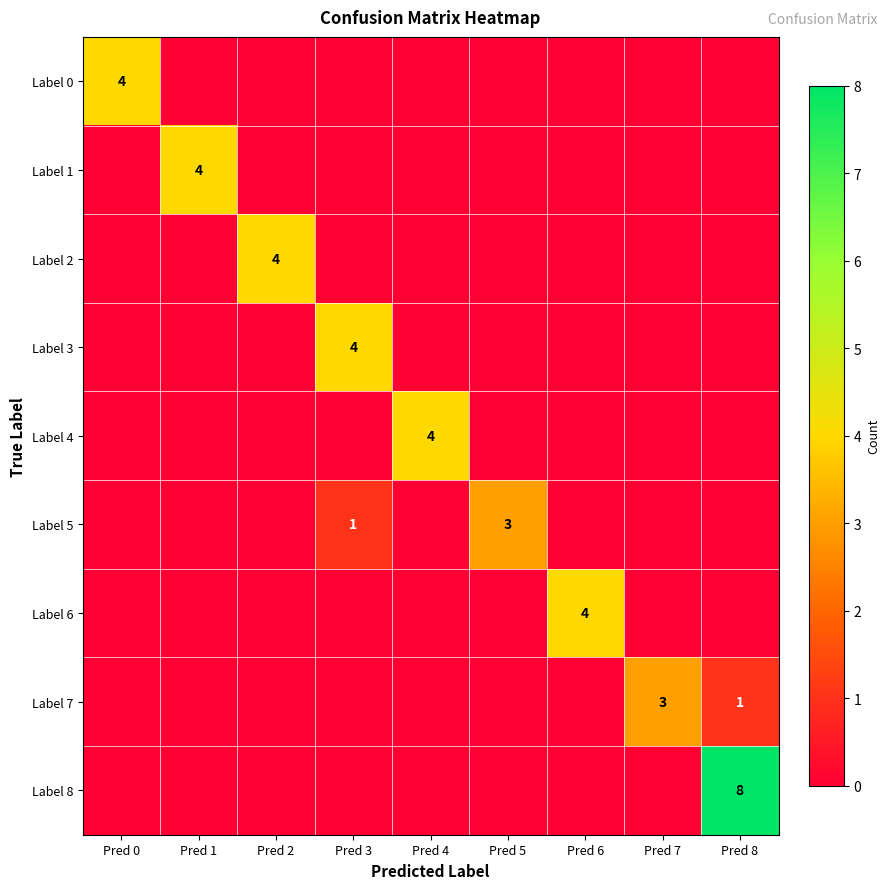

The Label 7 series shows 4 at Pred 7. True or false?

False